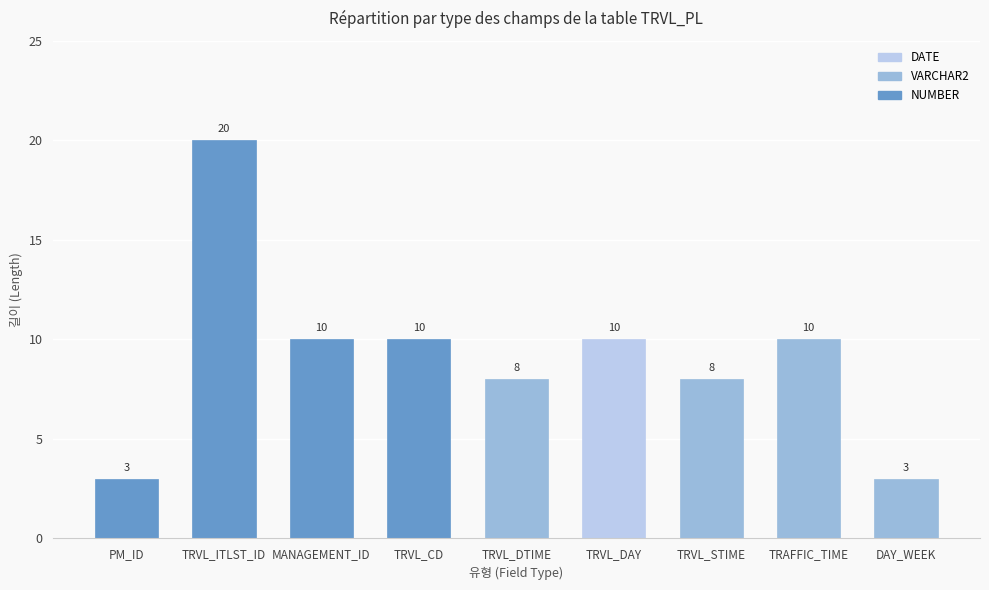

What is the approximate value at TRVL_CD, to the nearest 10?

10